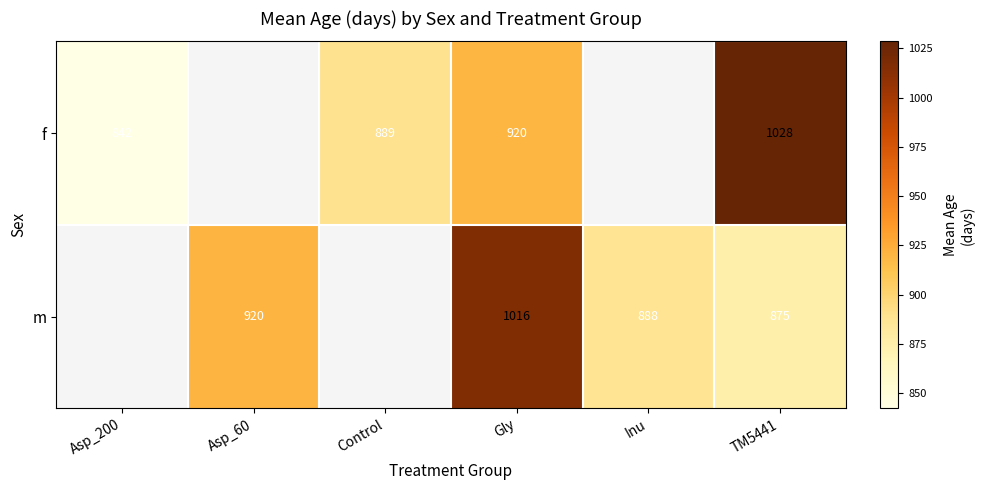

Between Inu and Asp_60, which is larger?

Asp_60